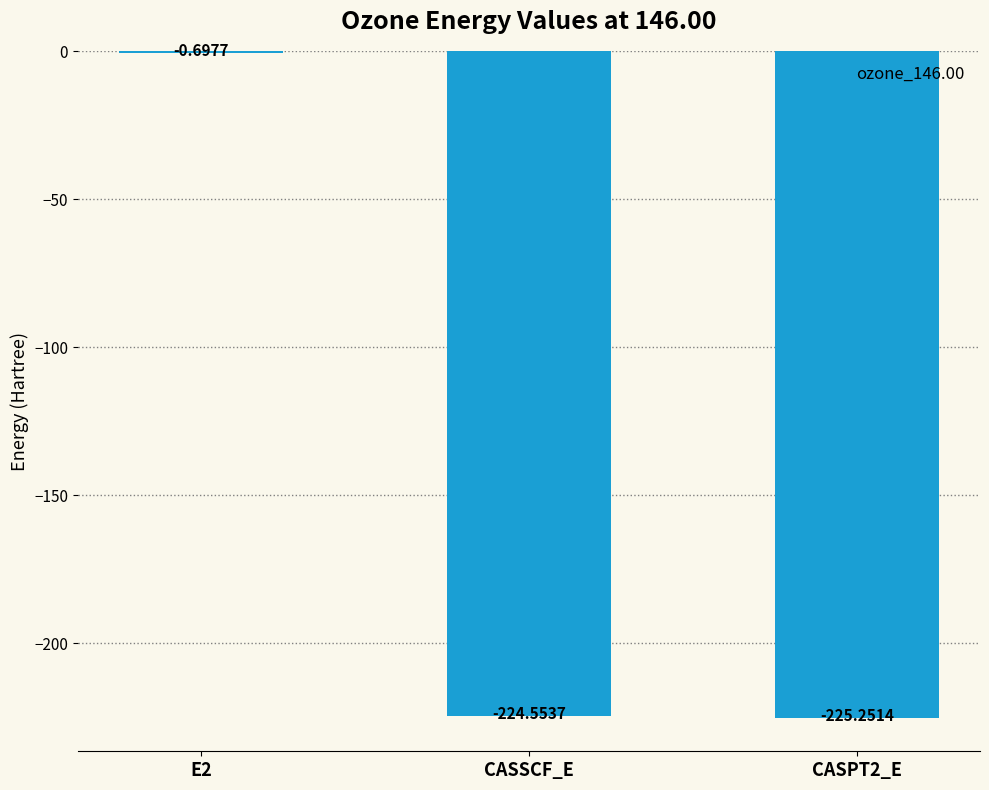

Which has a higher value, CASSCF_E or CASPT2_E?

CASSCF_E